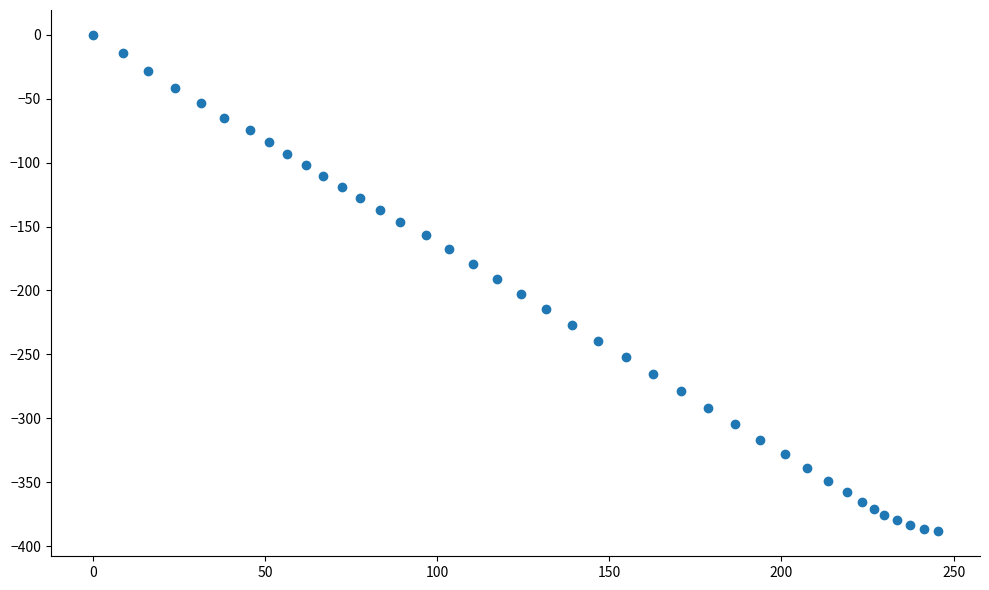

What is the range of Y values (max minus min)?

388.5